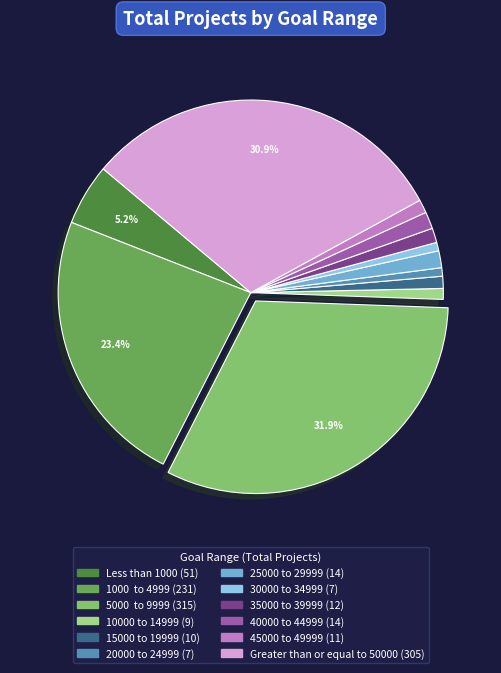

What is the largest slice in the pie chart?

5000 to 9999